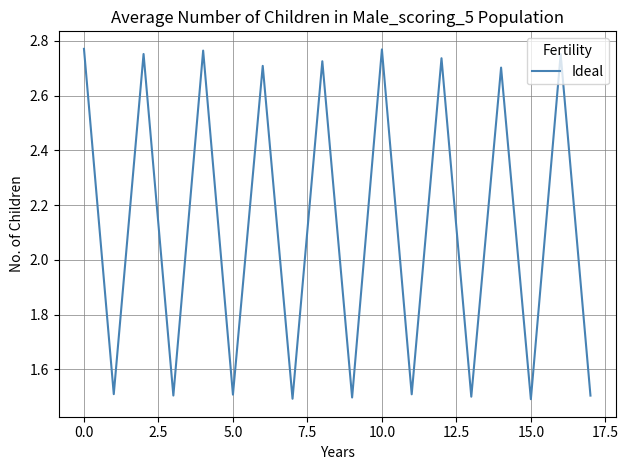

Is this an area chart (filled region under the line)?

No